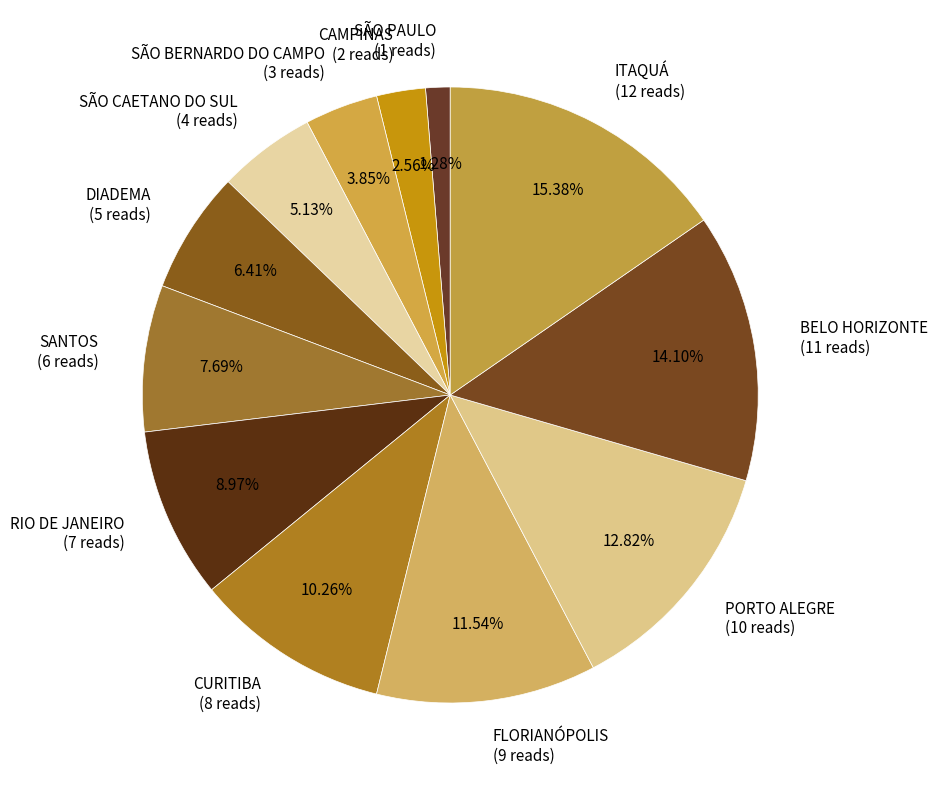

To the nearest percent, what is the difference between the FLORIANÓPOLIS and SANTOS slice percentages?

4%